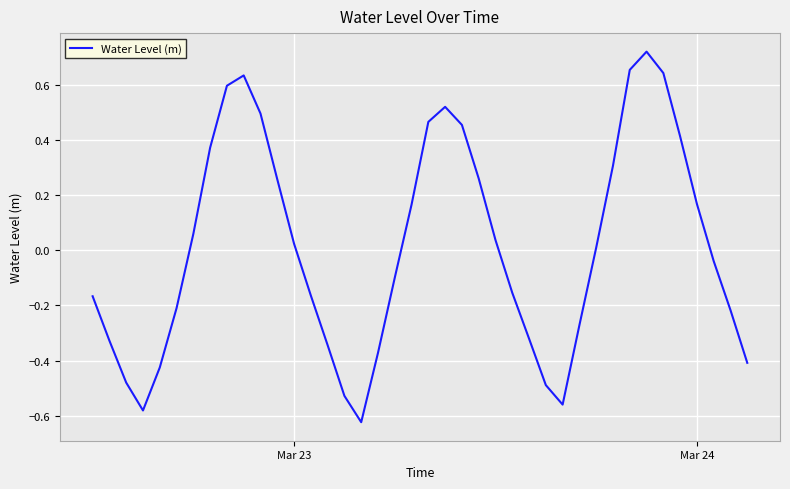

What is the difference between the maximum and minimum values?

1.3